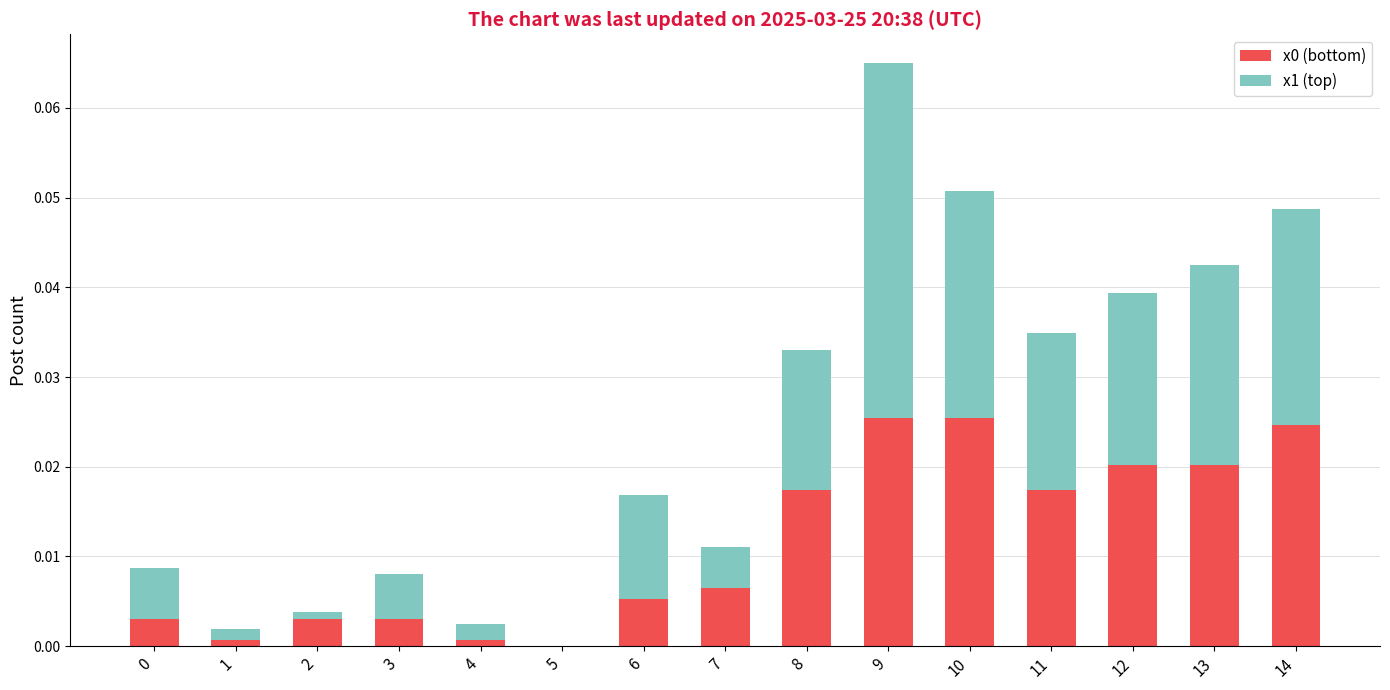

At which category is the sum across all series the highest?

9